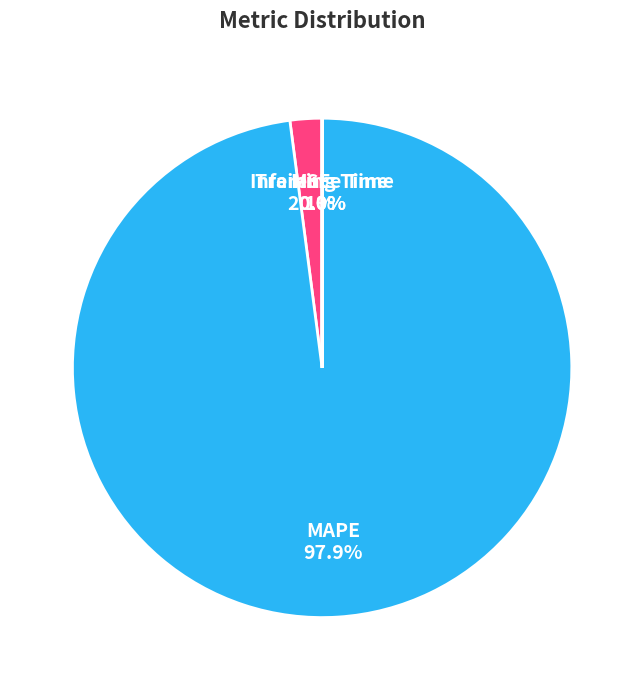

What percentage is NOT represented by MAPE?

2.1%